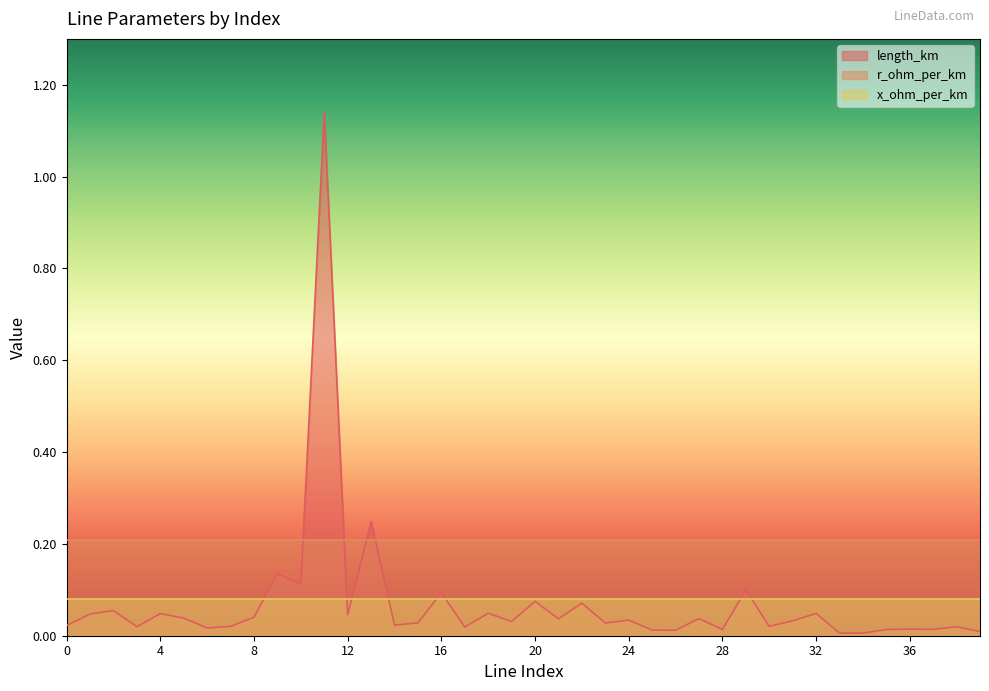

Is the value of length_km at 39 greater than the value of x_ohm_per_km at 32?

No